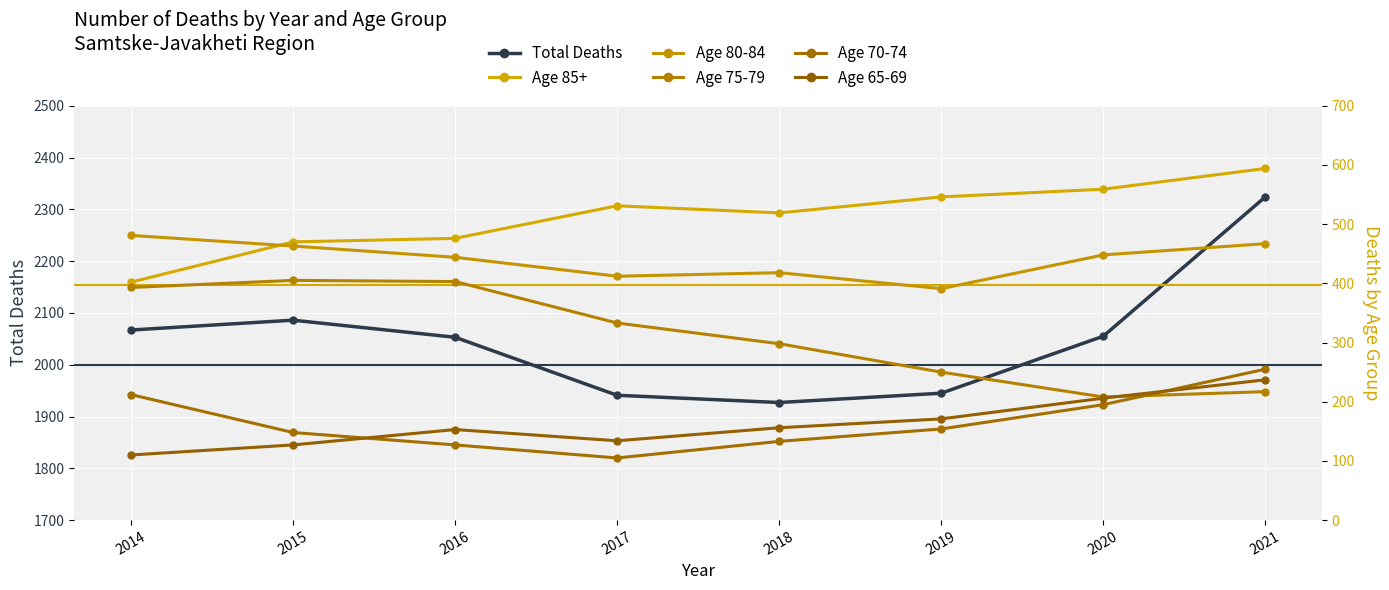

What is the sum of all Age 85+ values?

4097